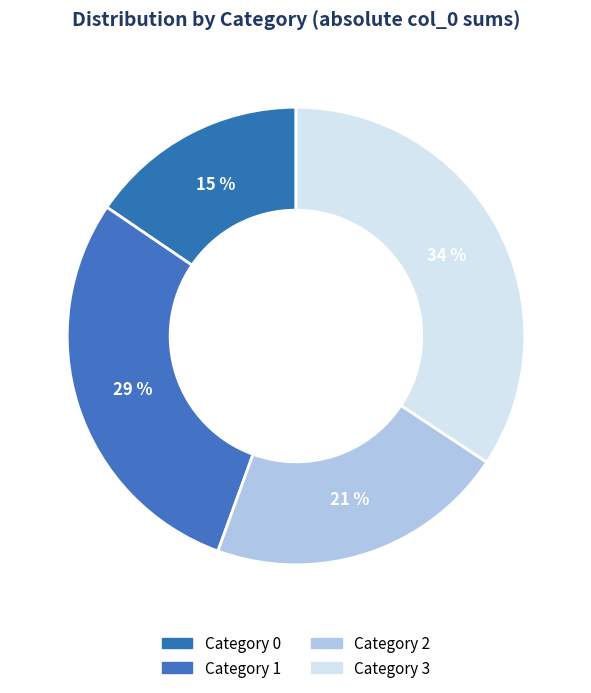

Count the number of slices in the pie.

4